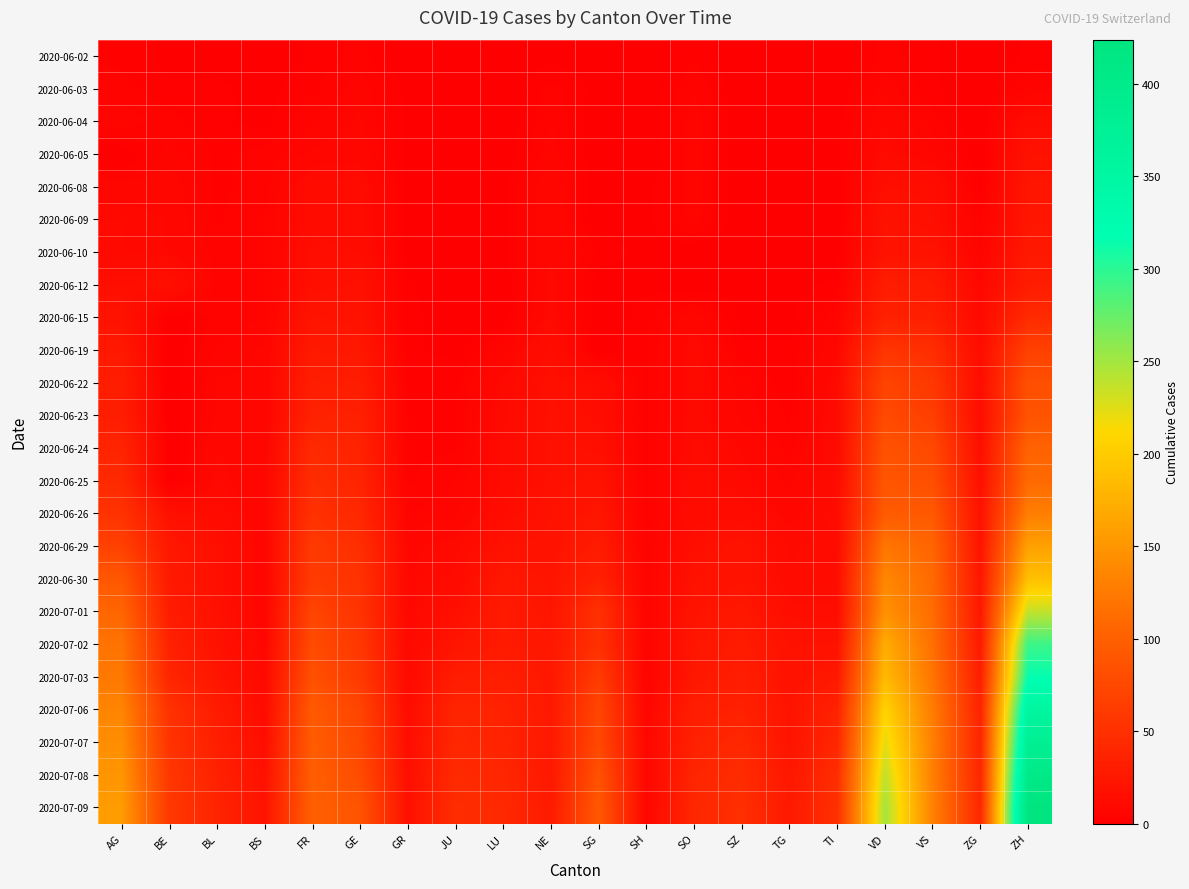

Which has a higher value, FR or SG?

FR